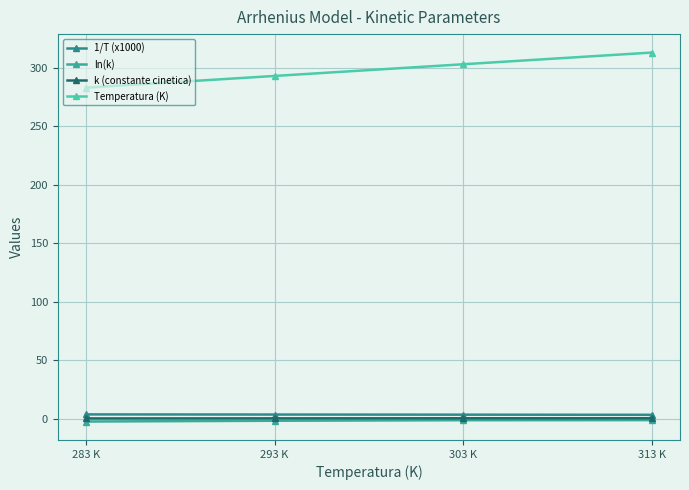

True or false: ln(k) and 1/T (x1000) intersect in this chart.

False